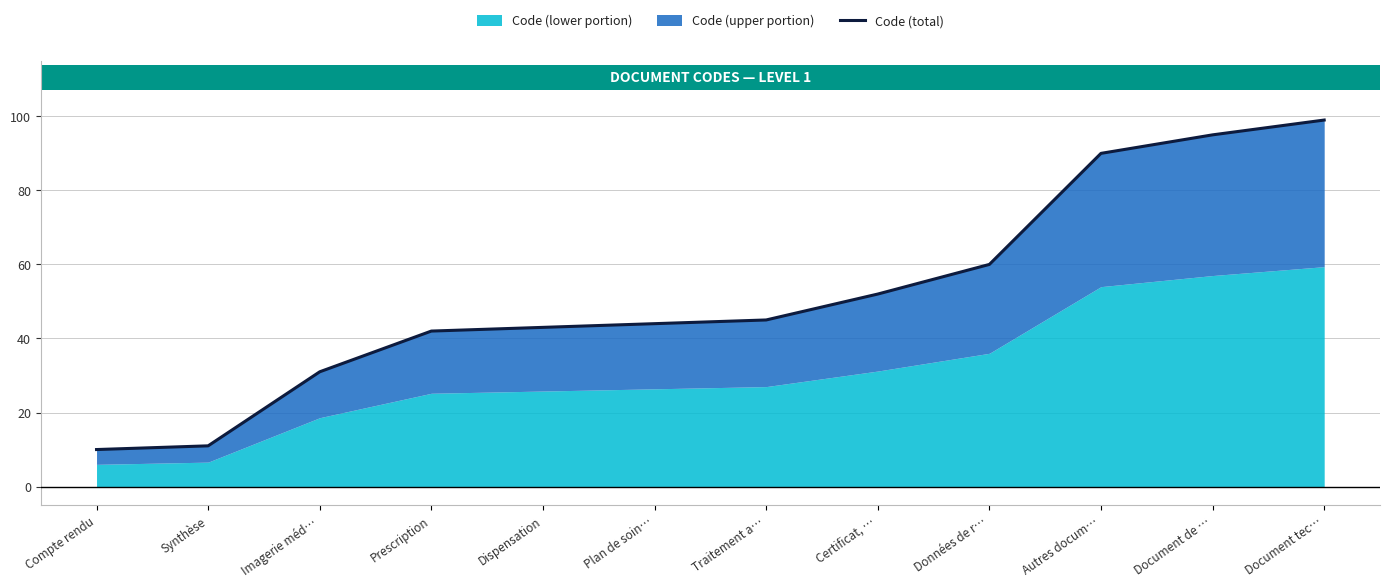

What is the change in value from Traitement a… to Certificat, …?

+7